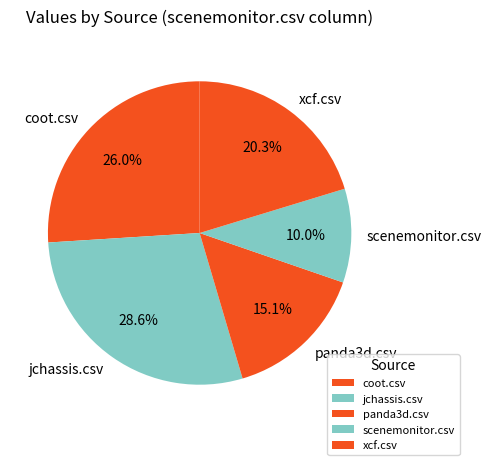

Which category has the smallest portion of the pie?

scenemonitor.csv